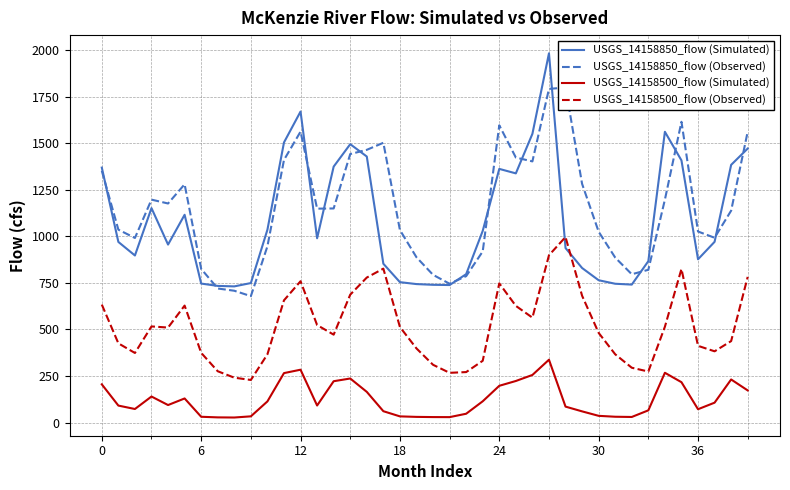

Which series has the largest total across all categories?

USGS_14158850_flow (Observed)